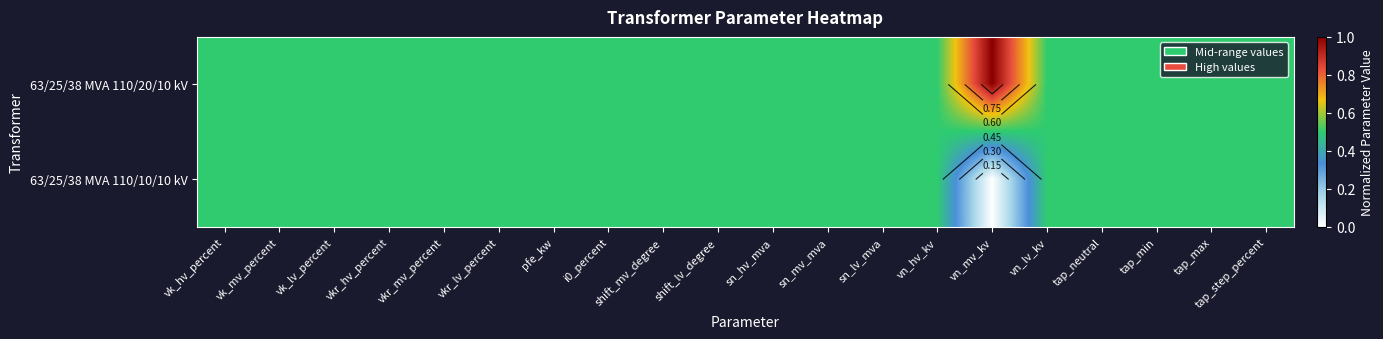

What is the maximum value for 63/25/38 MVA 110/10/10 kV?

0.5